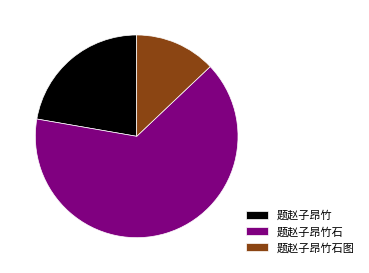

Rank the categories by value from highest to lowest.

题赵子昂竹石, 题赵子昂竹, 题赵子昂竹石图